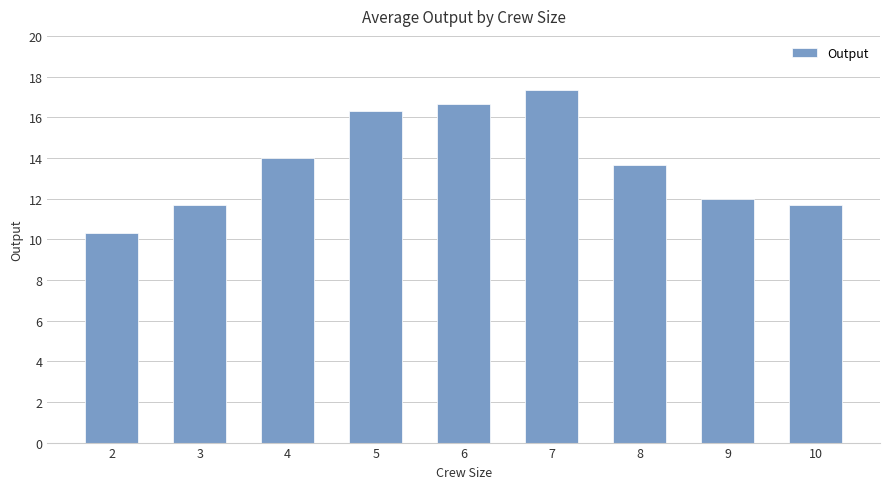

What is the sum of the values at 8 and 3?

25.3